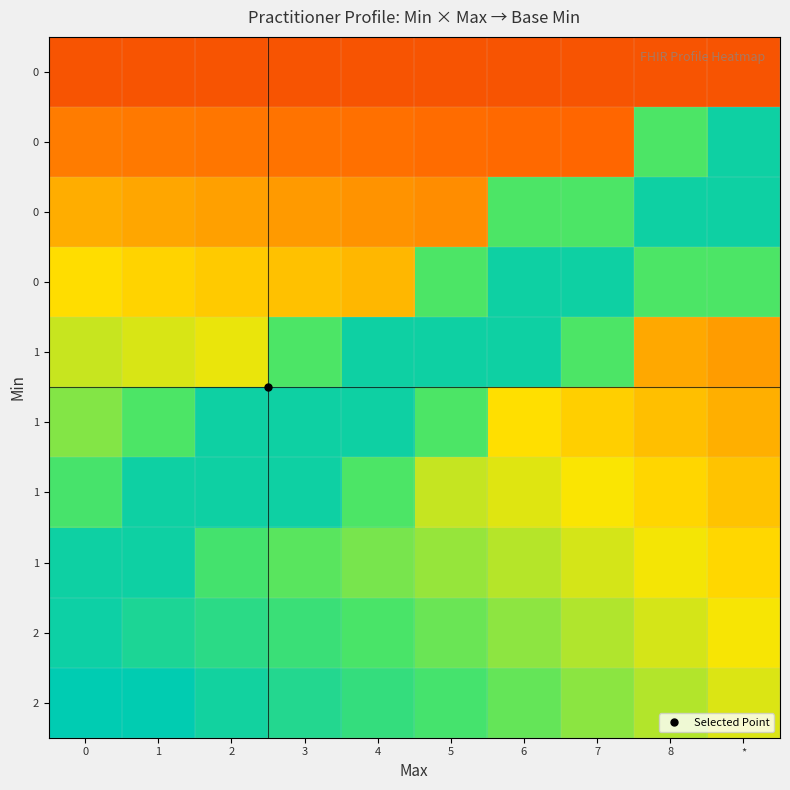

Count the number of data series in this chart.

10